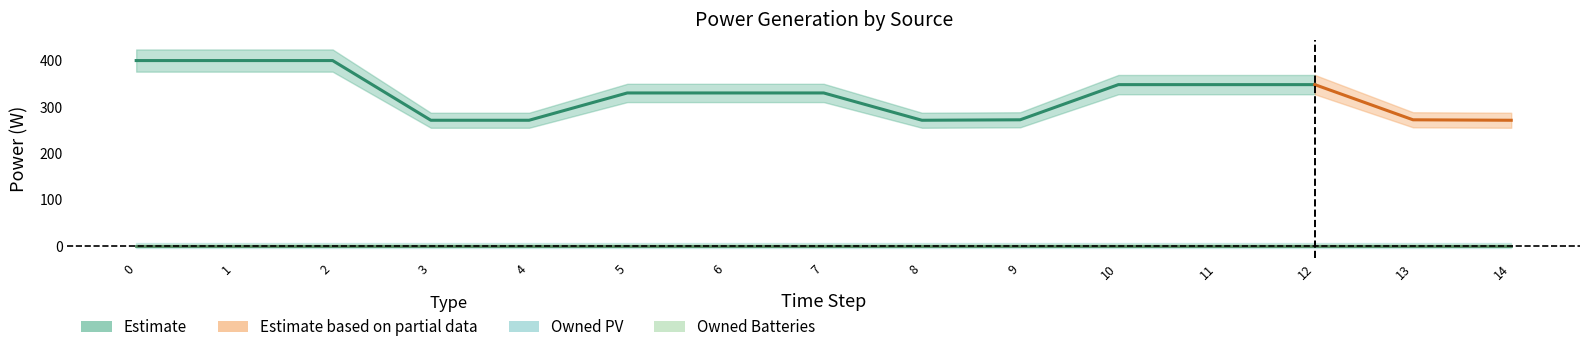

What is the total value across all series at 9?

272.0